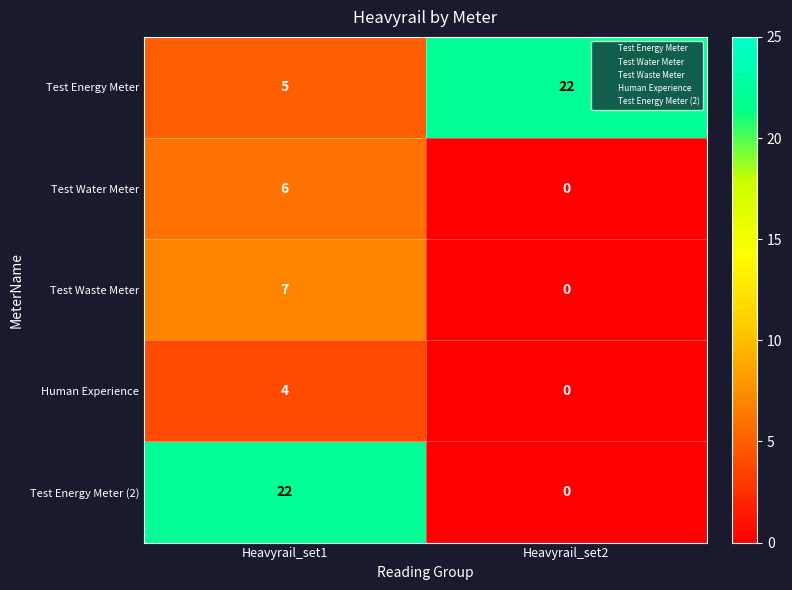

Is it true that Human Experience equals 0 at Heavyrail_set2?

True